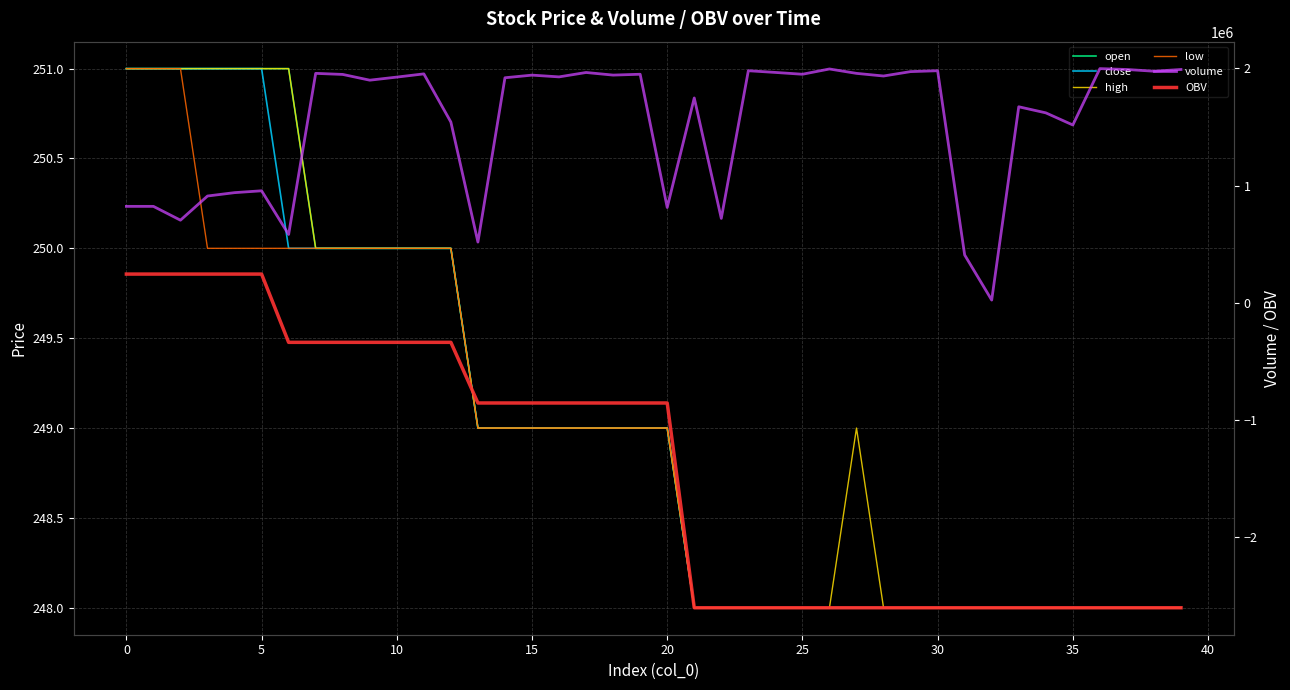

What is the average value of the OBV series?

-1430159.3